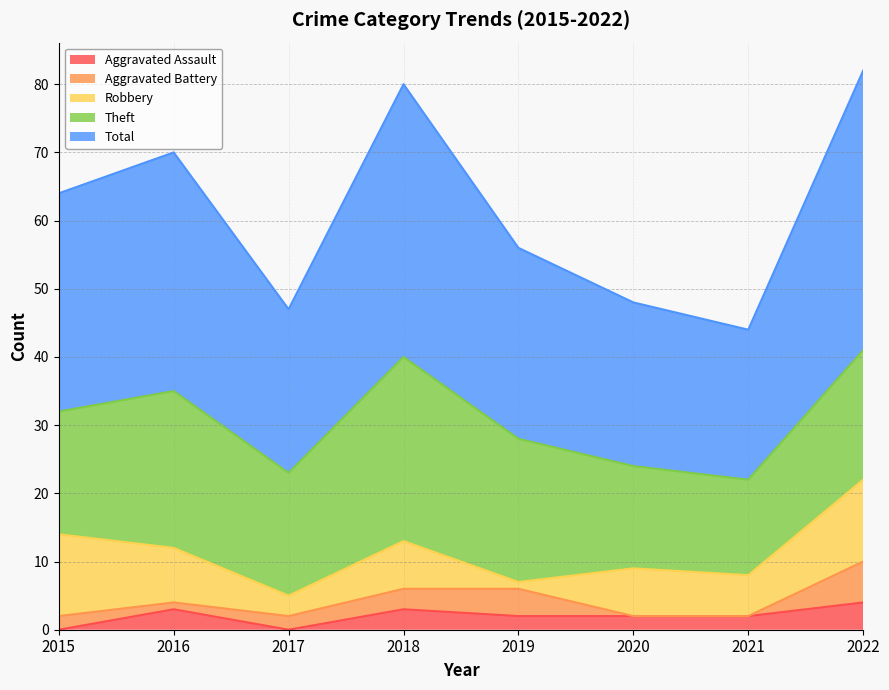

Does the chart have visible grid lines?

Yes